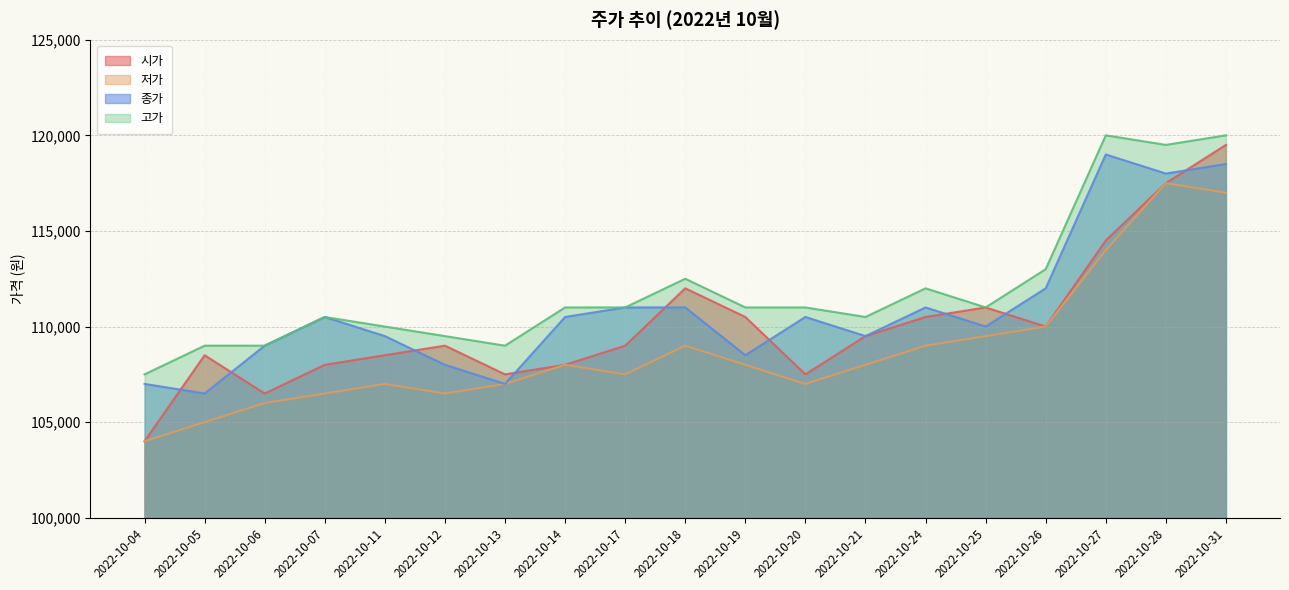

Where is the first local minimum for 종가?

2022-10-05